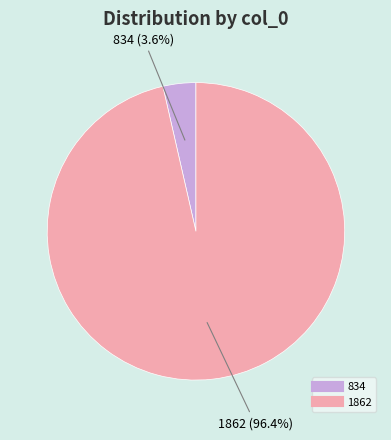

Which slice is the largest?

1862